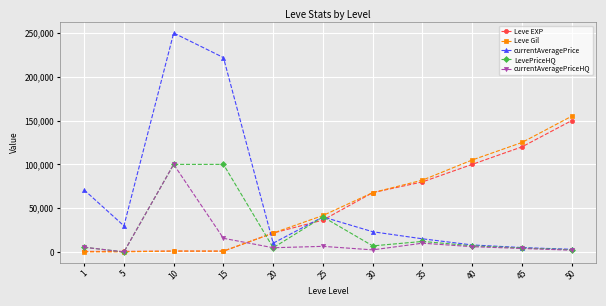

After their last crossing, which series has the higher values: currentAveragePriceHQ or Leve EXP?

Leve EXP